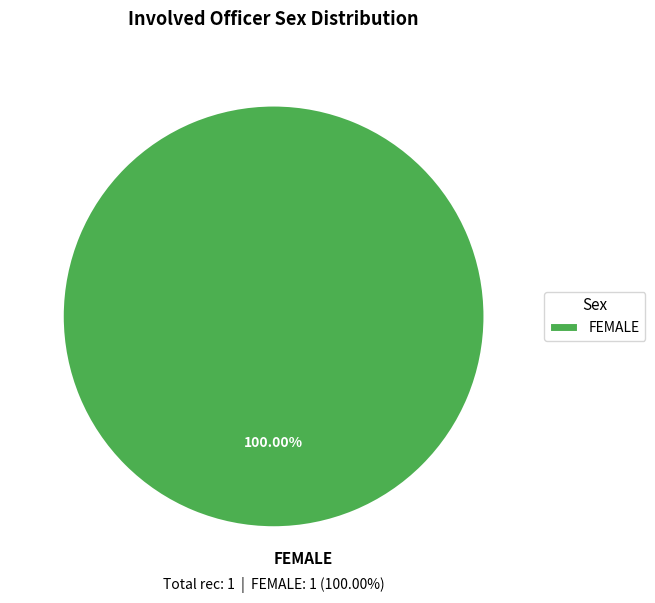

What is the majority slice?

FEMALE